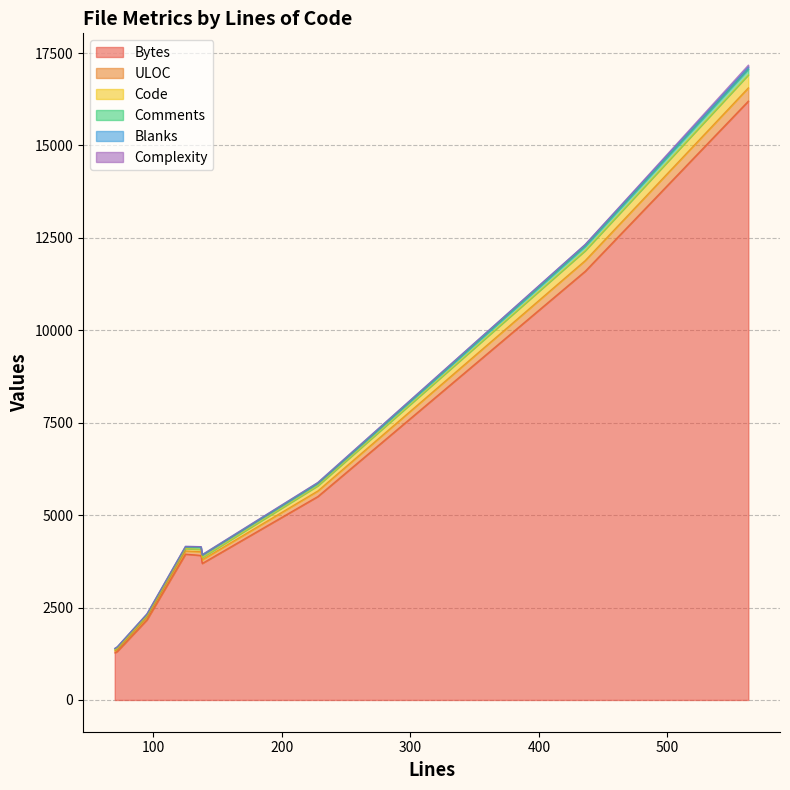

What is the value of the Code point at the 7th from the left?

65